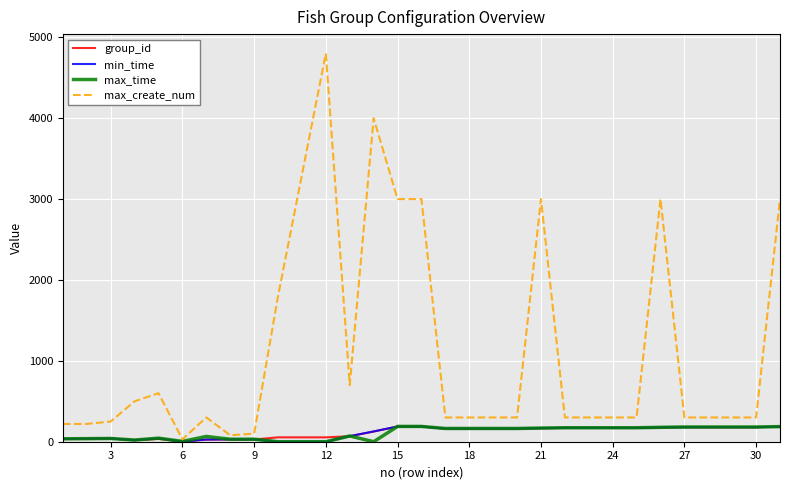

Which series has the widest spread of values?

max_create_num